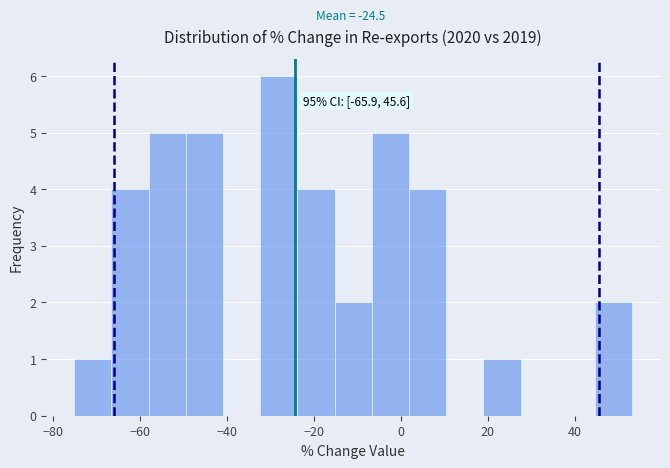

Over which range of the x-axis is the bar tallest?

-32 to -24